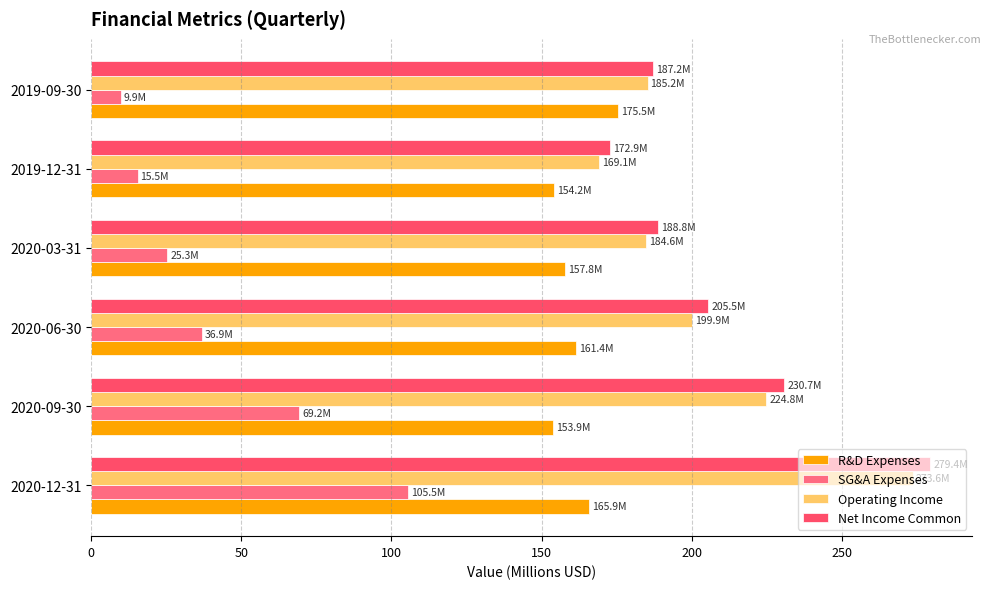

How many values in the Net Income Common series are below 205?

3